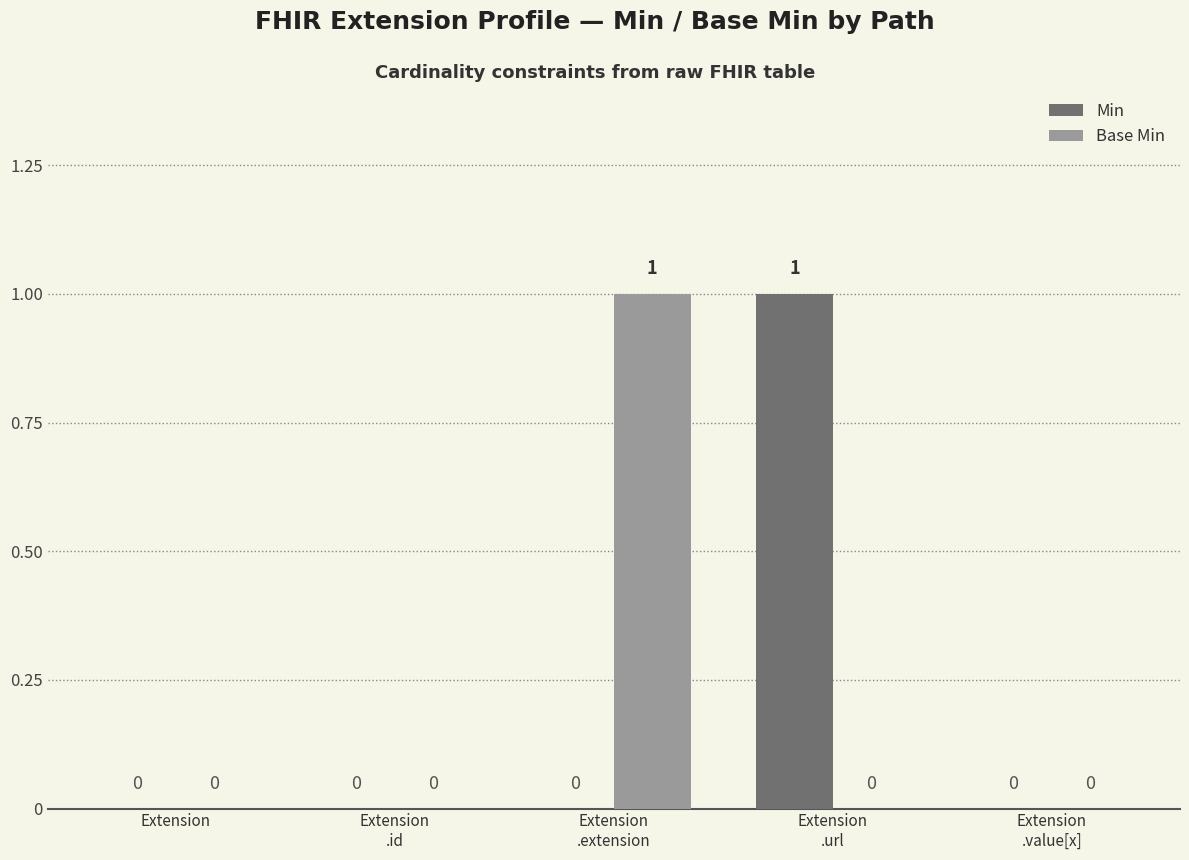

How many groups of bars are there?

5